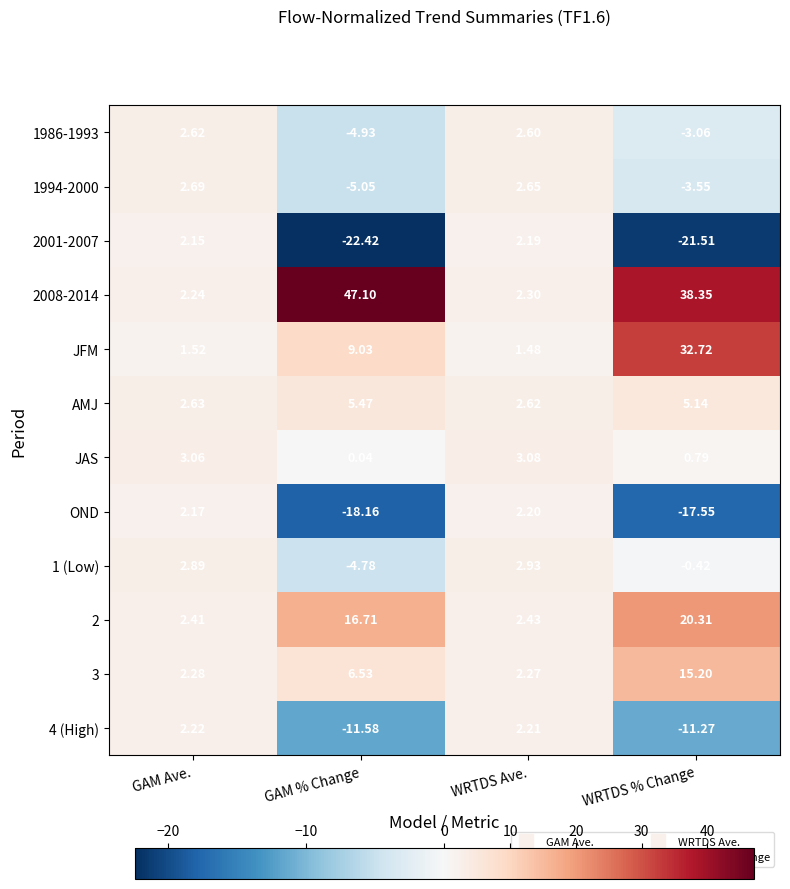

Is the value of 2008-2014 at GAM % Change greater than the value of 2 at WRTDS % Change?

Yes